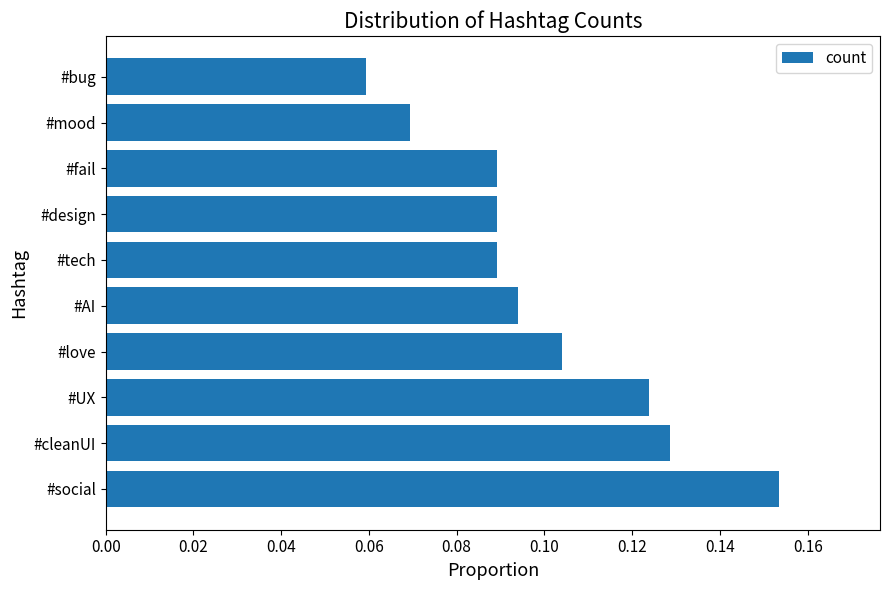

True or false: the data shows 0.2 at #cleanUI.

False